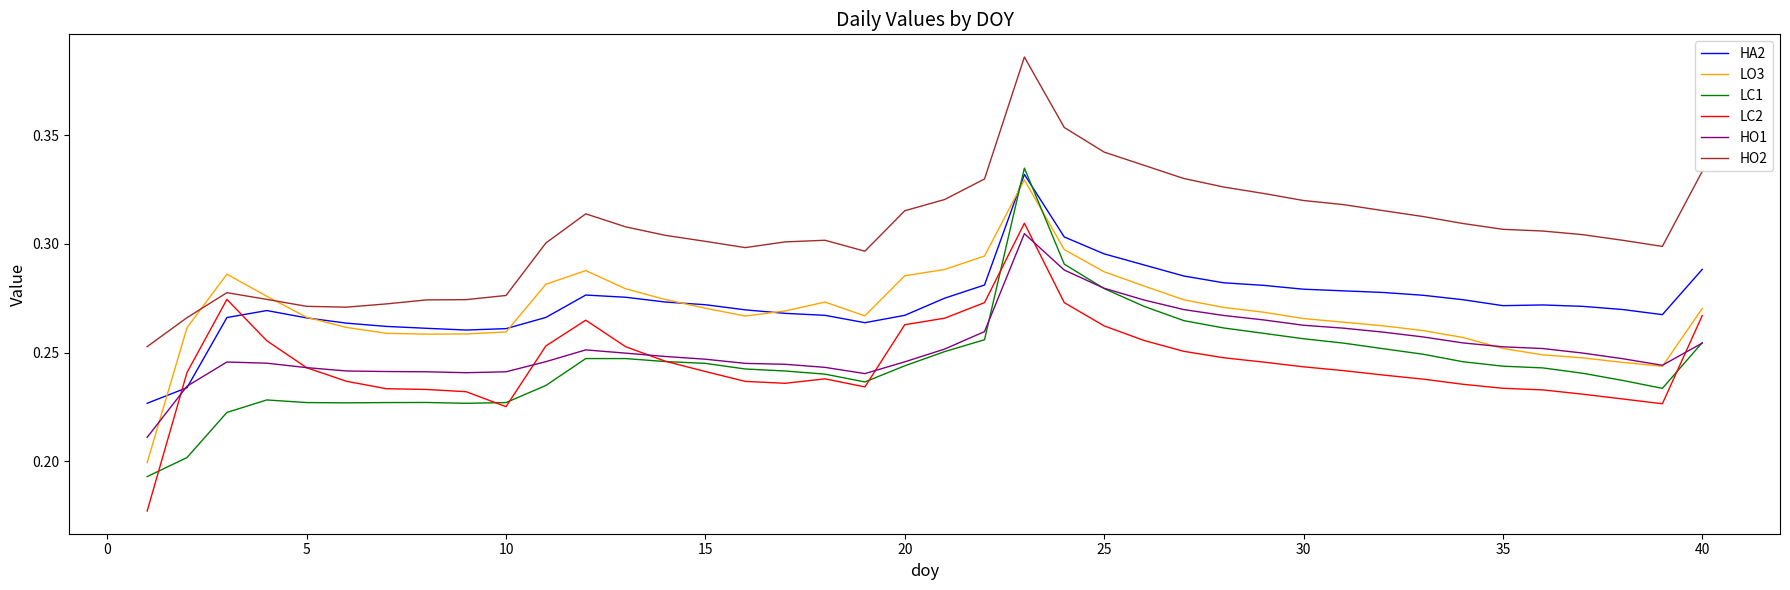

Which series has the largest total across all categories?

HO2